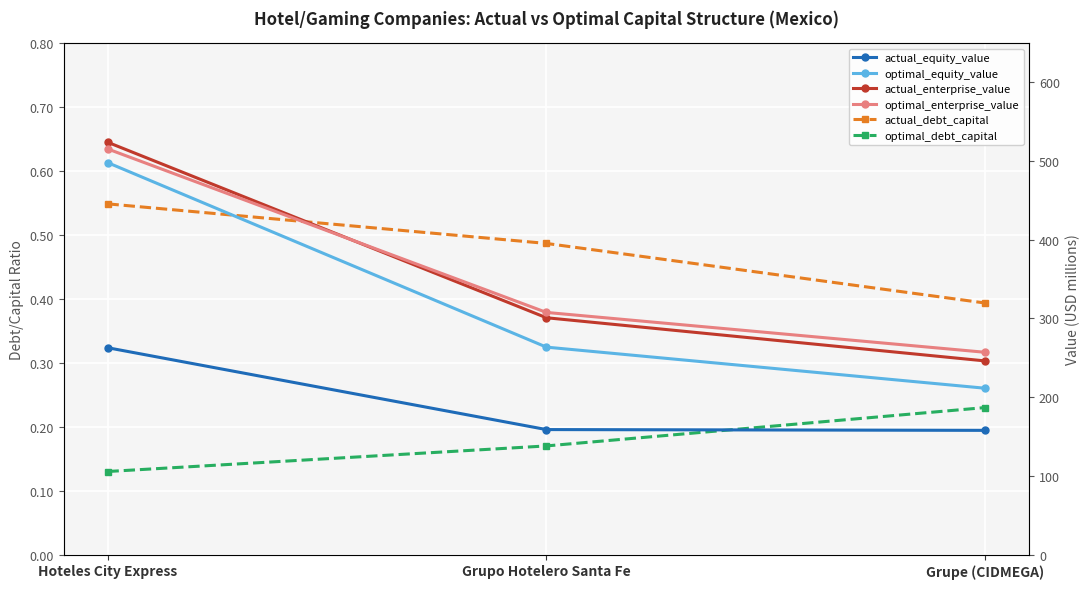

Which category has the highest value in the optimal_debt_capital series?

Grupe (CIDMEGA)